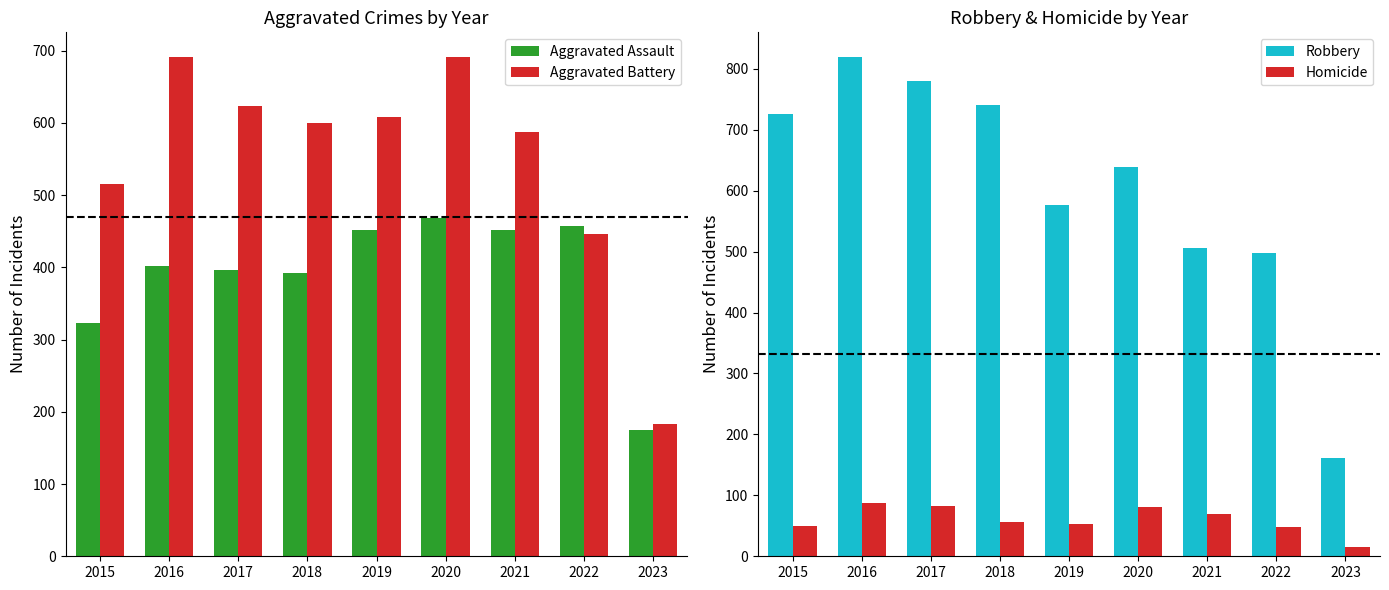

Reading left to right, list all the values displayed in this chart.

Aggravated Assault: 323	402	396	392	452	468	452	457	175
Aggravated Battery: 515	691	623	600	608	691	587	446	183
Robbery: 726	819	780	741	577	639	506	497	162
Homicide: 50	87	82	56	53	81	69	48	15